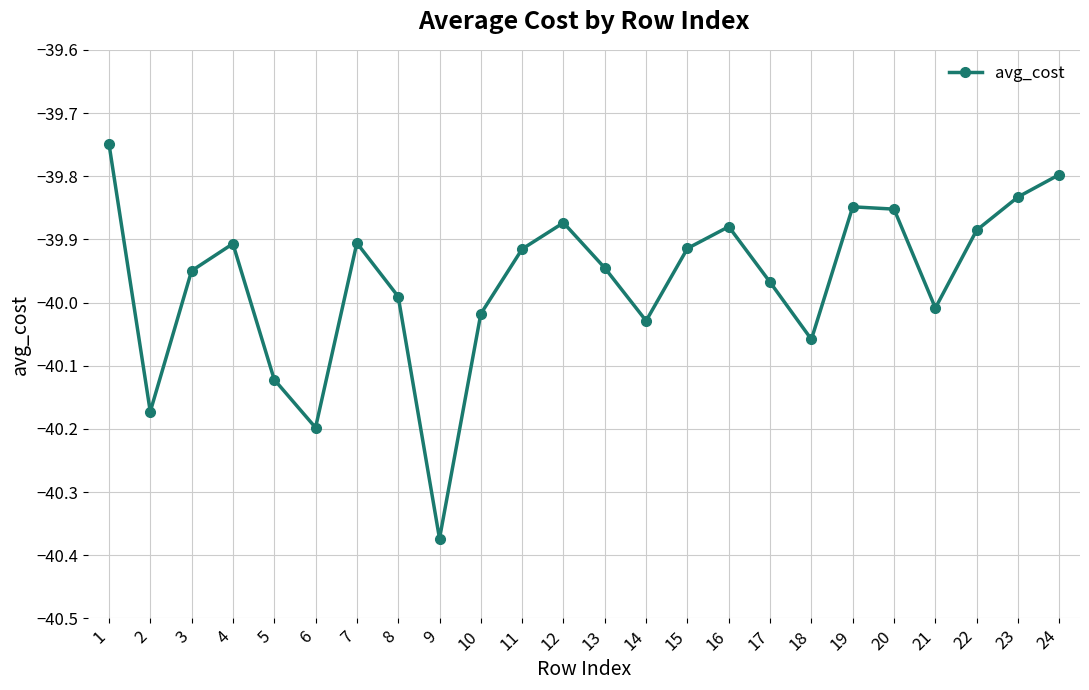

True or false: the data shows -39.9 at 20.

True